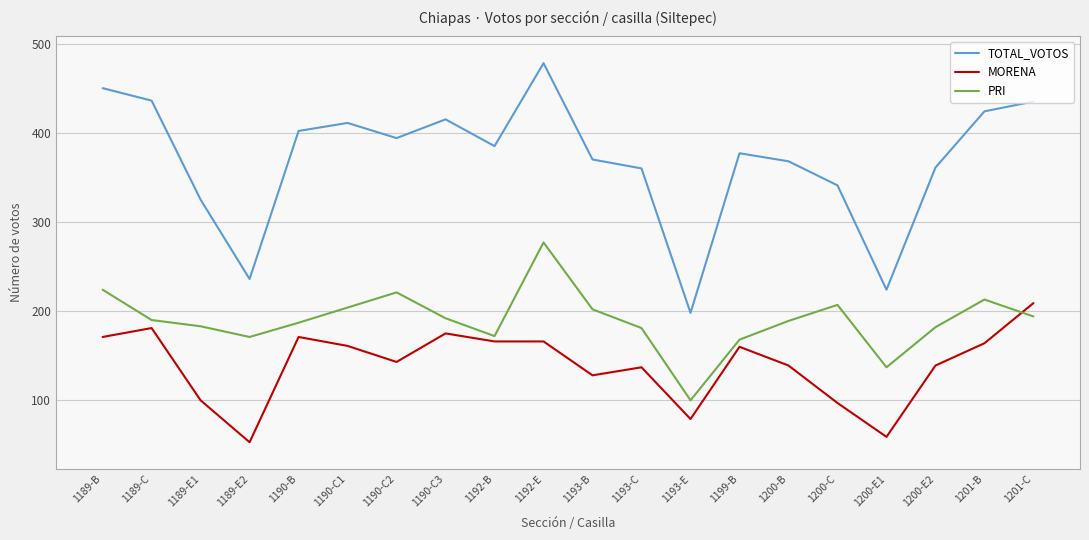

What is the minimum value for MORENA?

53